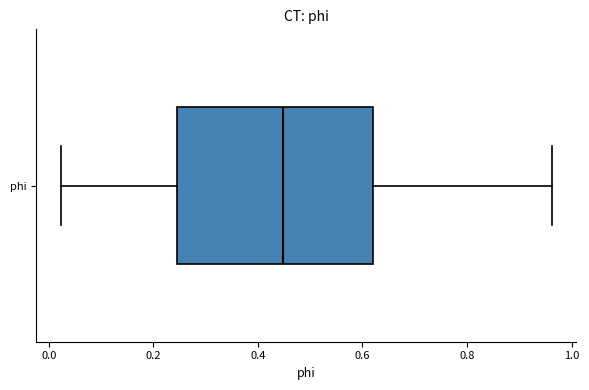

Read this box plot against the x-axis: the position of the median line, the range covered by the box, and the ends of both whiskers. The values are not printed on the chart, so give them approximately, as read against the axis.

median 0.44, box 0.24 to 0.62, whiskers 0.02 to 0.96